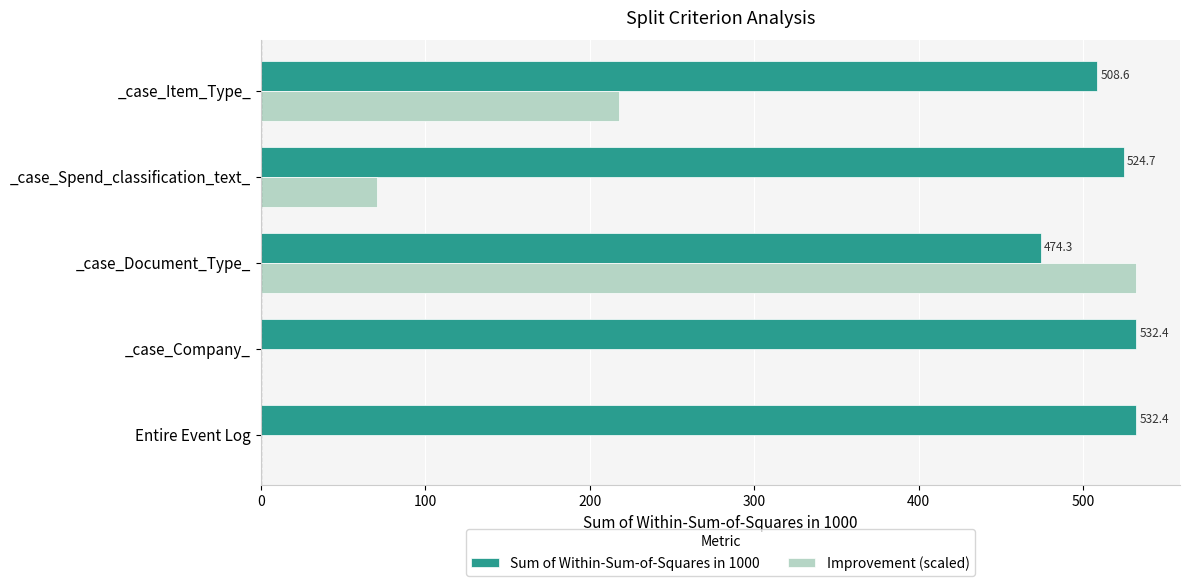

Which series changed the most between _case_Spend_classification_text_ and _case_Item_Type_?

Improvement (scaled)